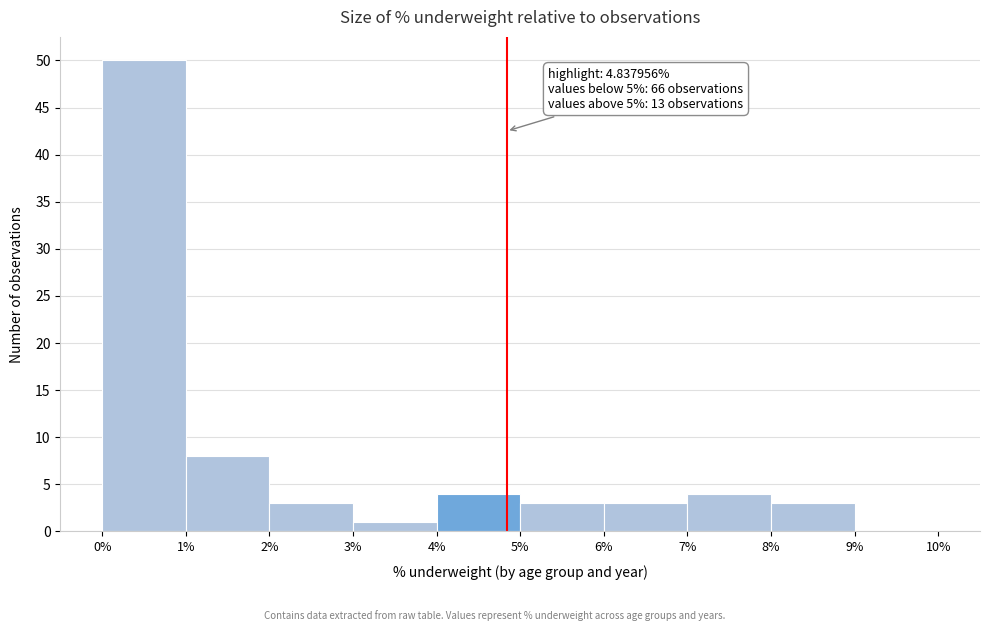

Which range on the x-axis has the tallest bar?

0% to 1%